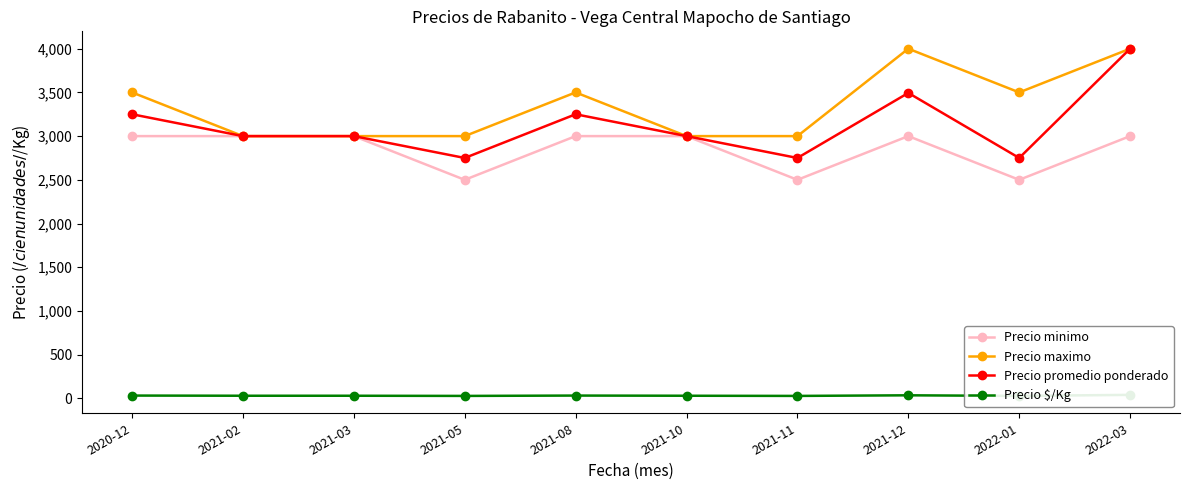

What is the maximum value for Precio promedio ponderado?

4000